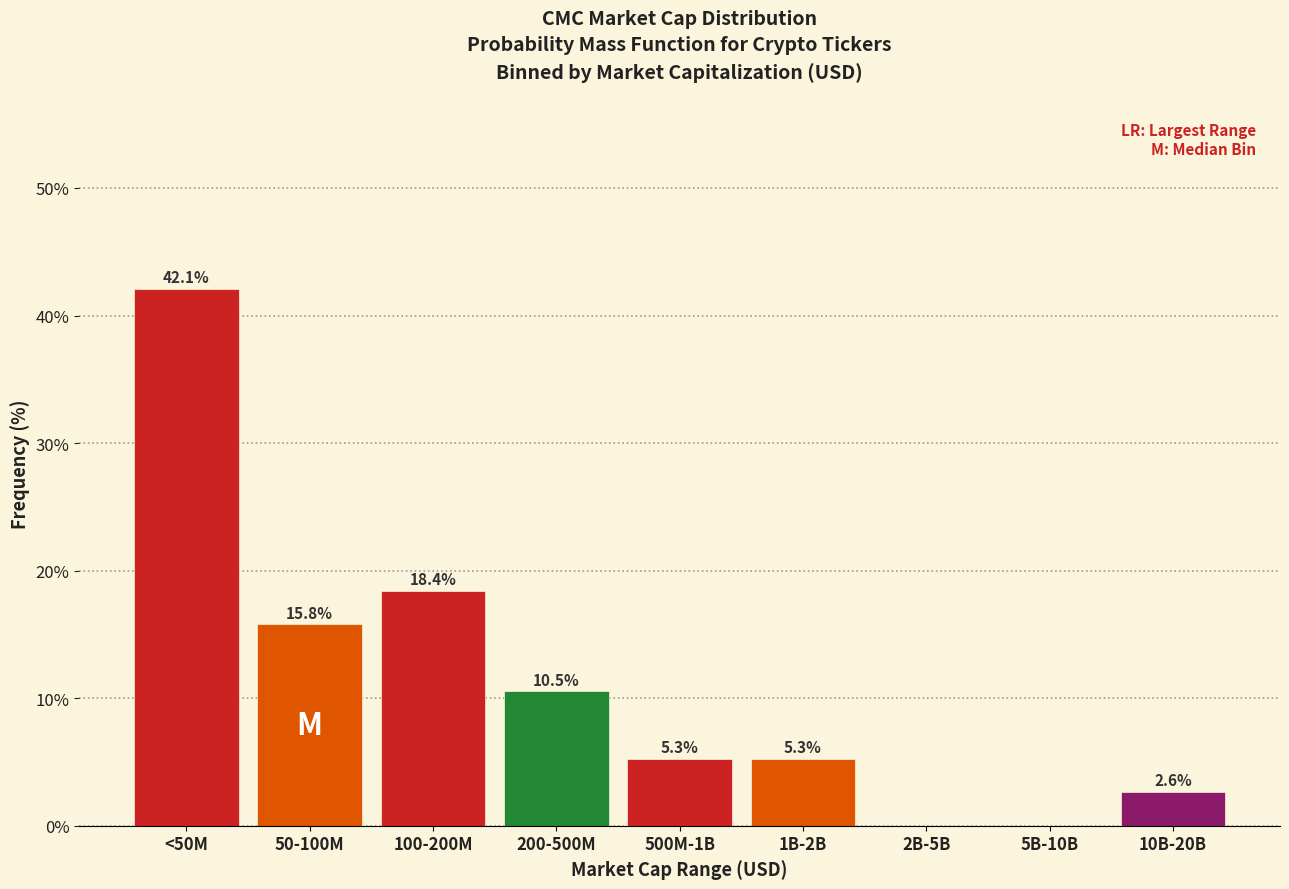

Reading left to right, list all the values displayed in this chart.

<50M=42.1	50-100M=15.8	100-200M=18.4	200-500M=10.5	500M-1B=5.3	1B-2B=5.3	2B-5B=0.0	5B-10B=0.0	10B-20B=2.6